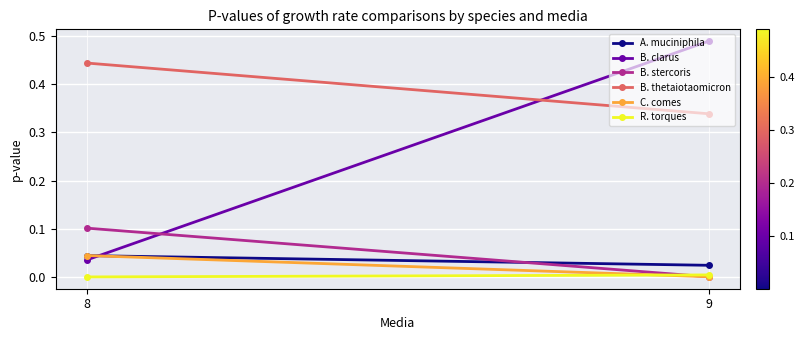

At how many categories does at least one series exceed 0?

2